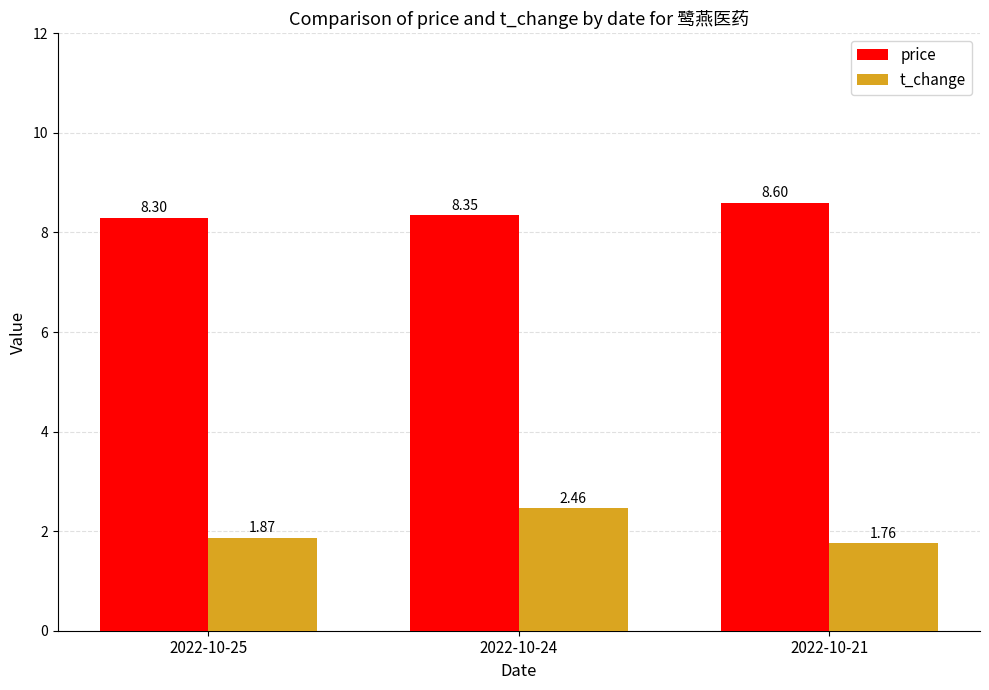

What is the difference between the maximum and minimum values in the t_change series?

0.7